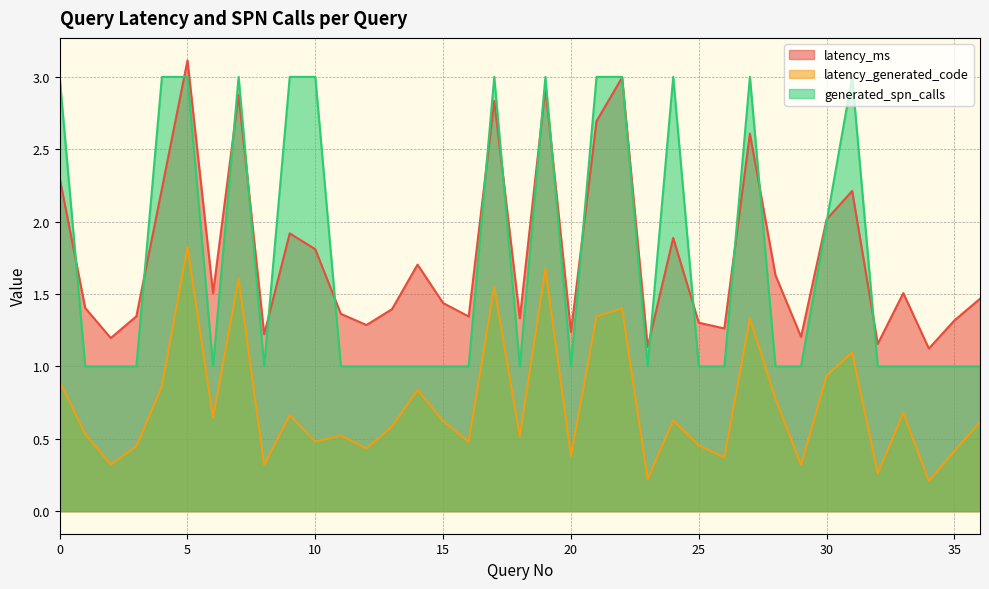

What is the smallest value displayed?

0.2